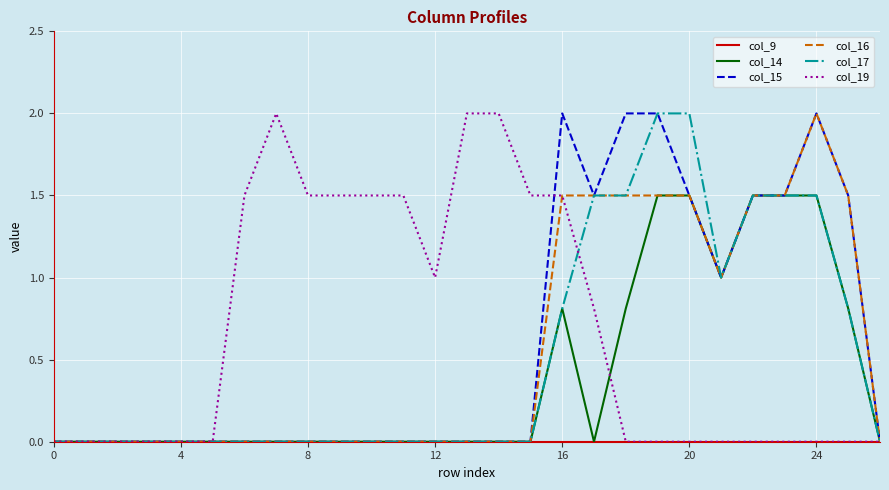

At how many categories does at least one series exceed 1?

18